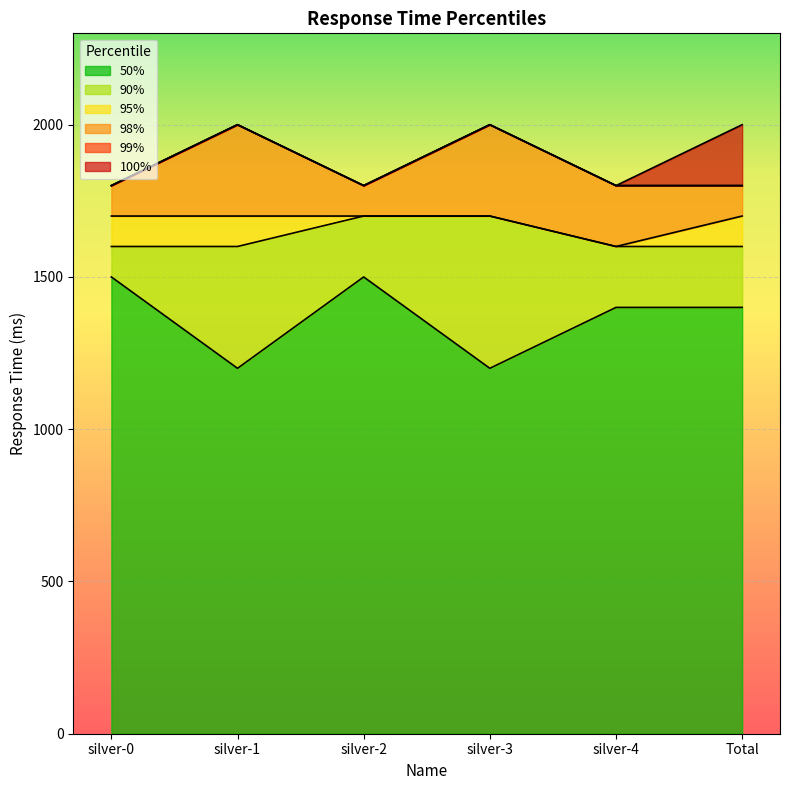

What is the lowest value of the 98% series?

1800